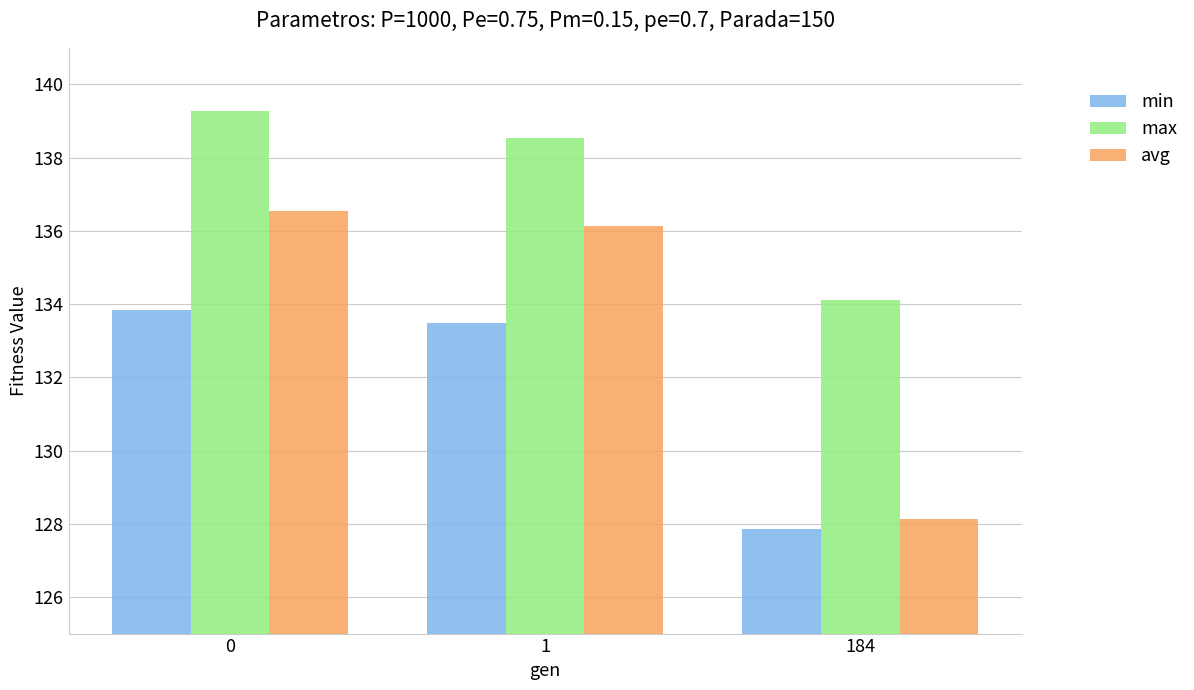

How many data points in min are above 133?

2